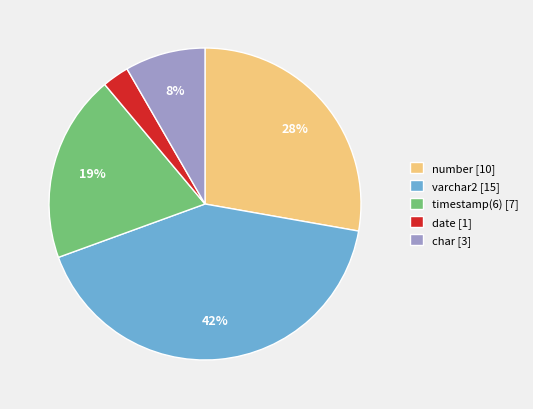

What is the ratio of the value at char [3] to the value at number [10]?

0.3